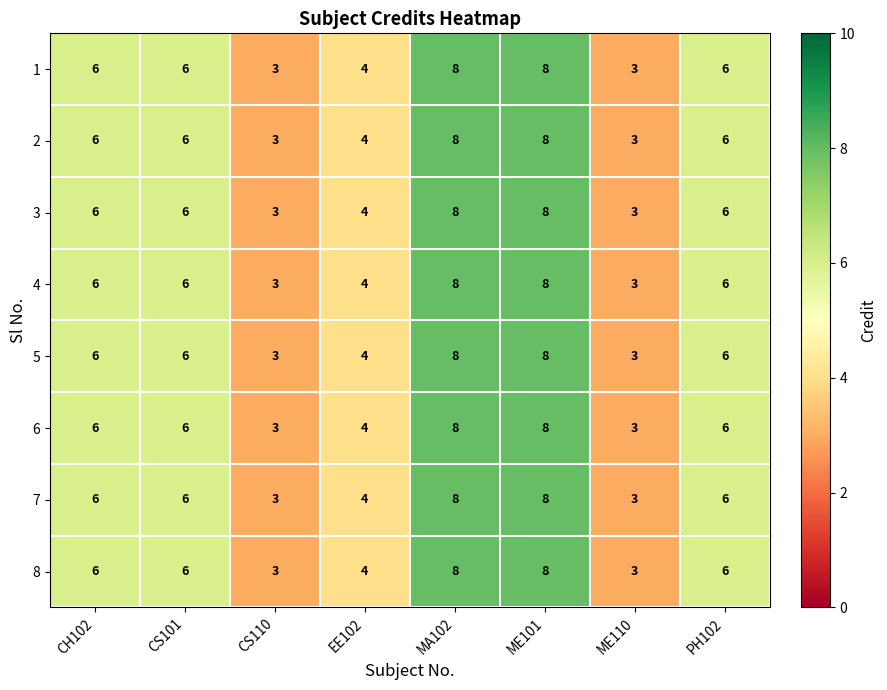

How many categories are shown in the chart?

8